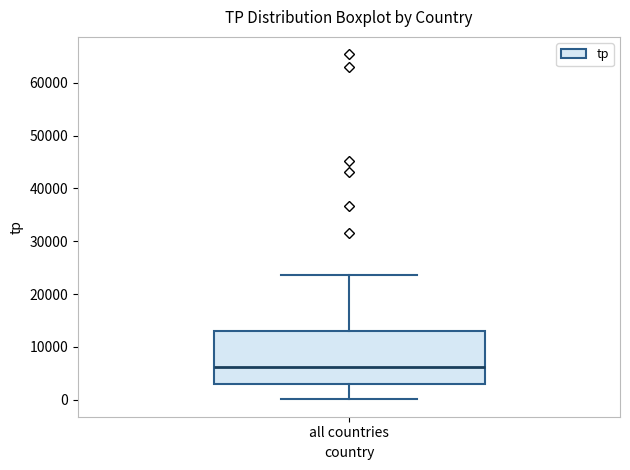

Read this box plot against the y-axis: the position of the median line, the range covered by the box, and the ends of both whiskers. The values are not printed on the chart, so give them approximately, as read against the axis.

median 6000, box 3000 to 13000, whiskers 0 to 24000